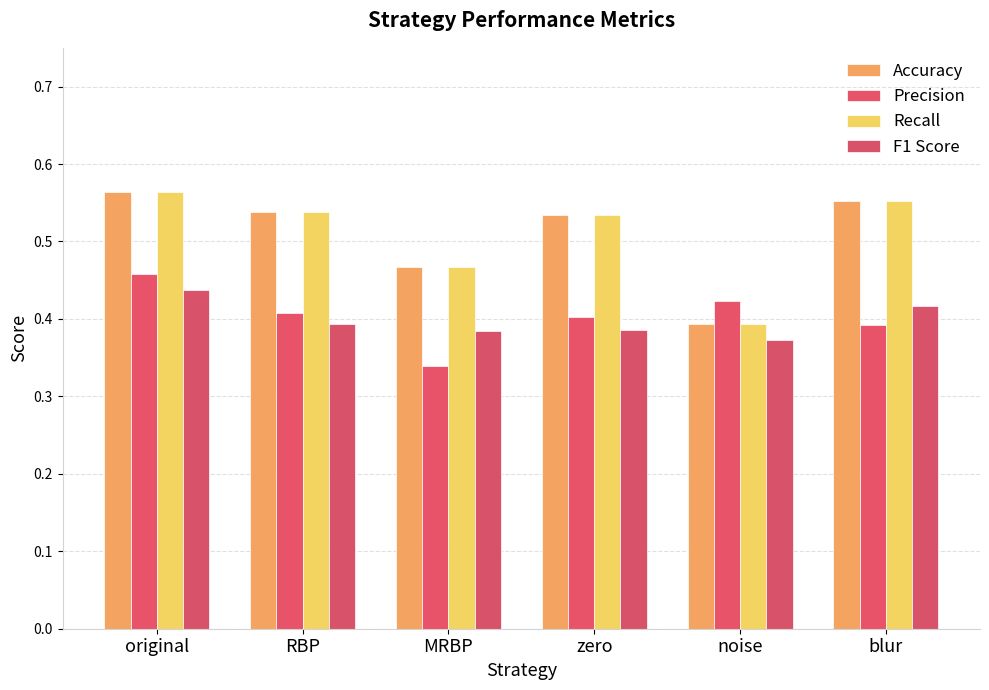

The value of Precision at RBP is 0.2. True or false?

False